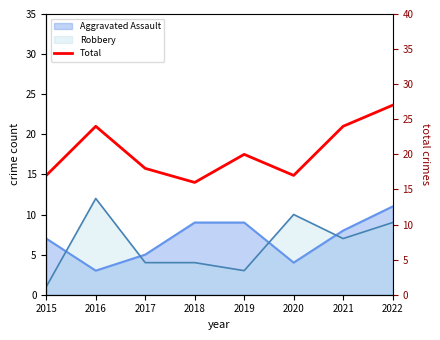

What is the ratio of the value at 2017 to the value at 2018?

1.1